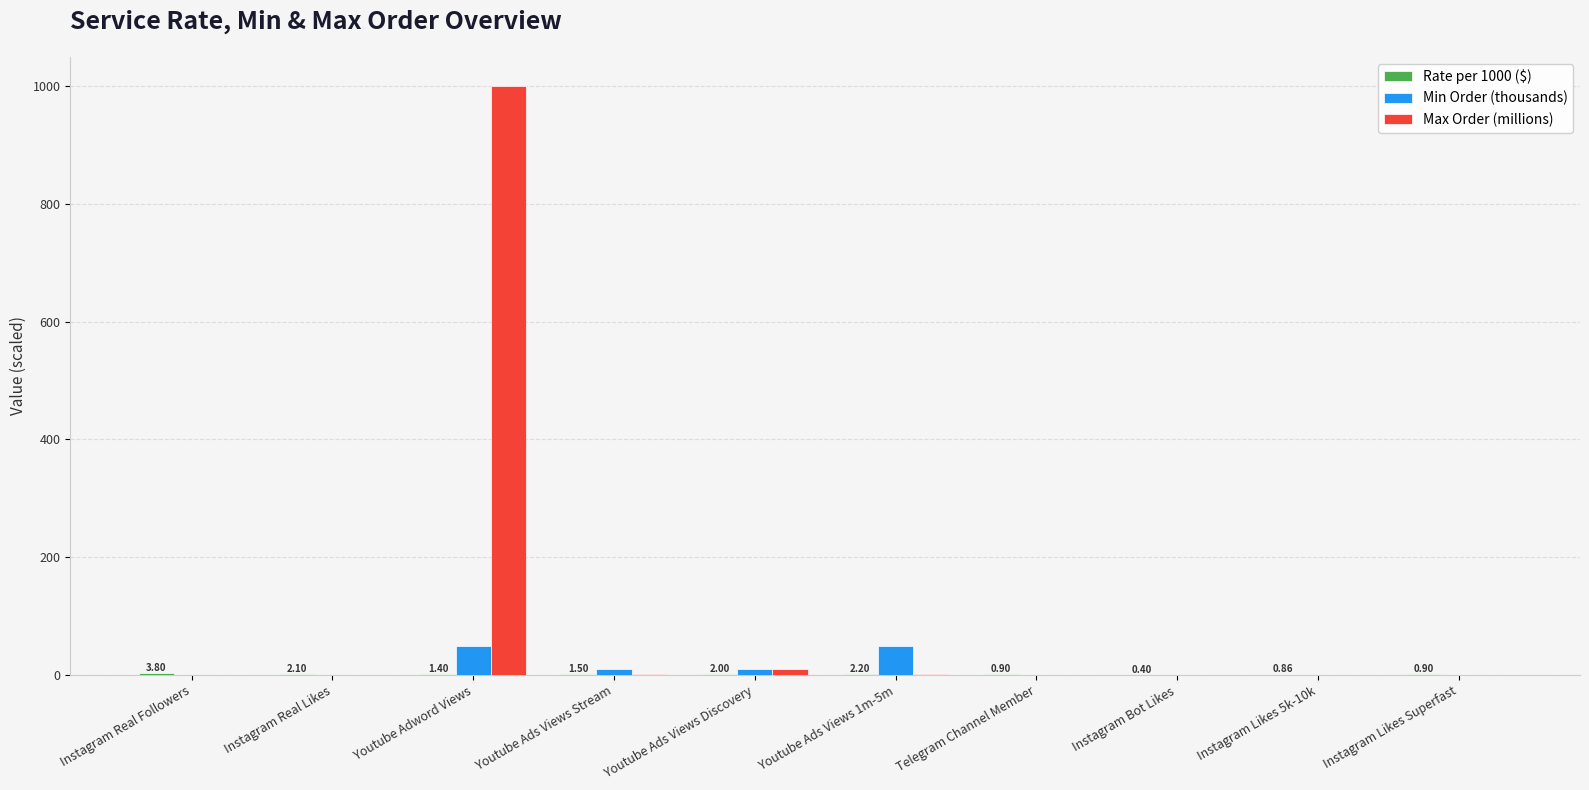

Are the bars horizontal?

No